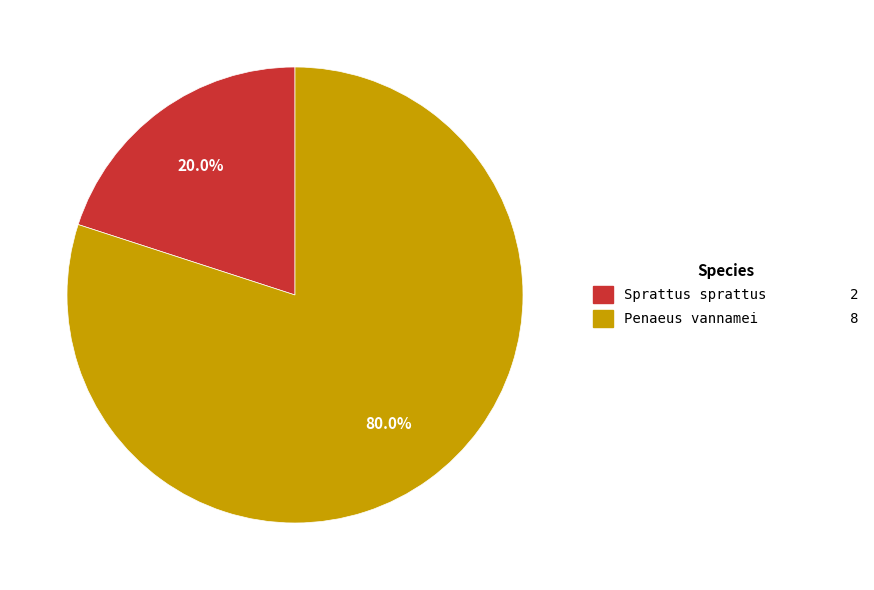

To the nearest percent, what is the difference between the Penaeus vannamei and Sprattus sprattus slice percentages?

60%